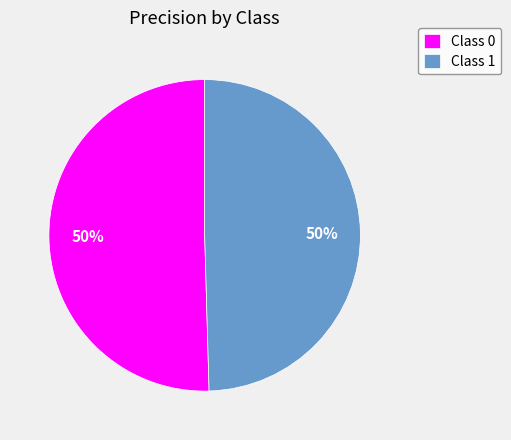

To the nearest percent, what is the average slice percentage?

50%